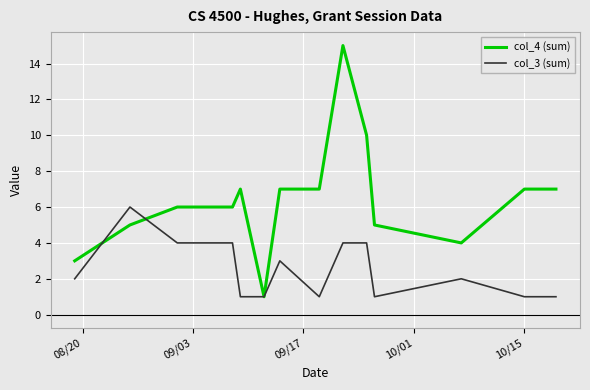

Rank the series by their maximum value, from lowest to highest.

col_3 (sum), col_4 (sum)